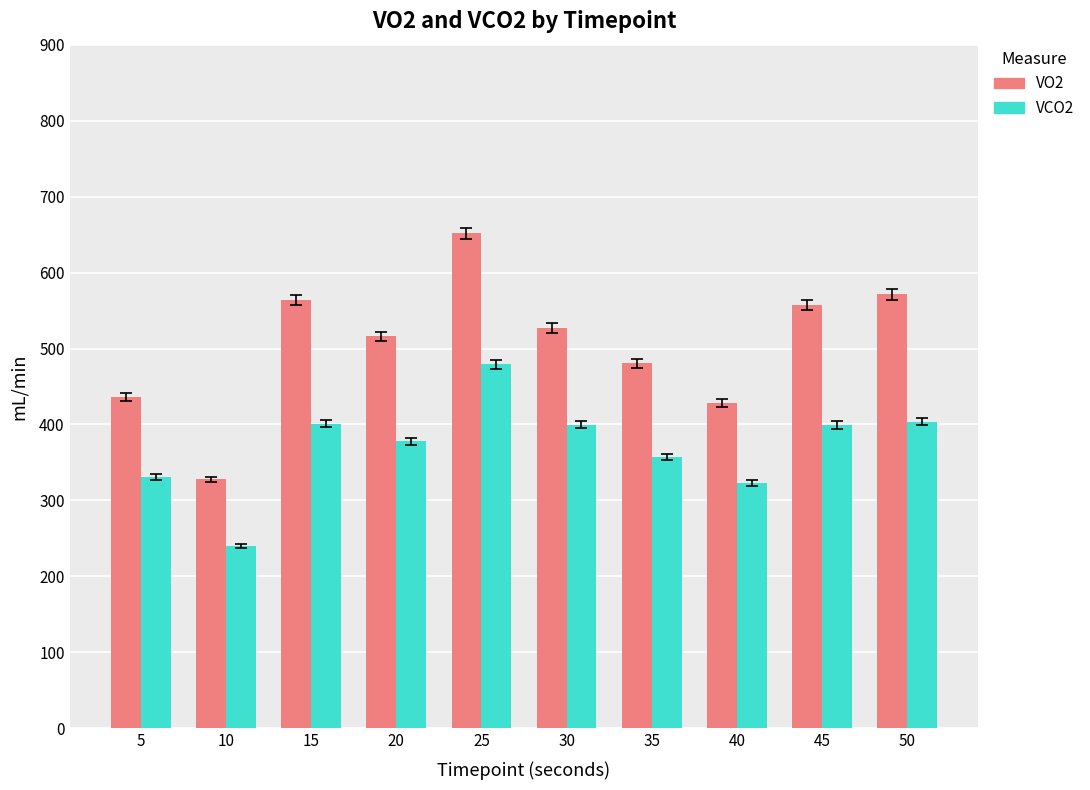

What is the difference between the maximum and minimum values in the VCO2 series?

239.0